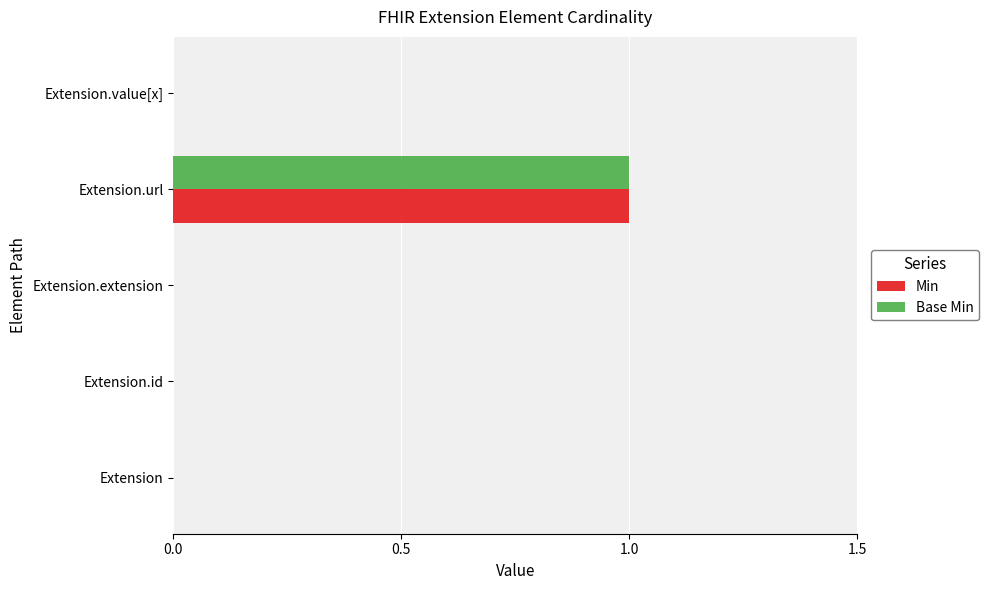

At which label does Base Min reach its peak?

Extension.url